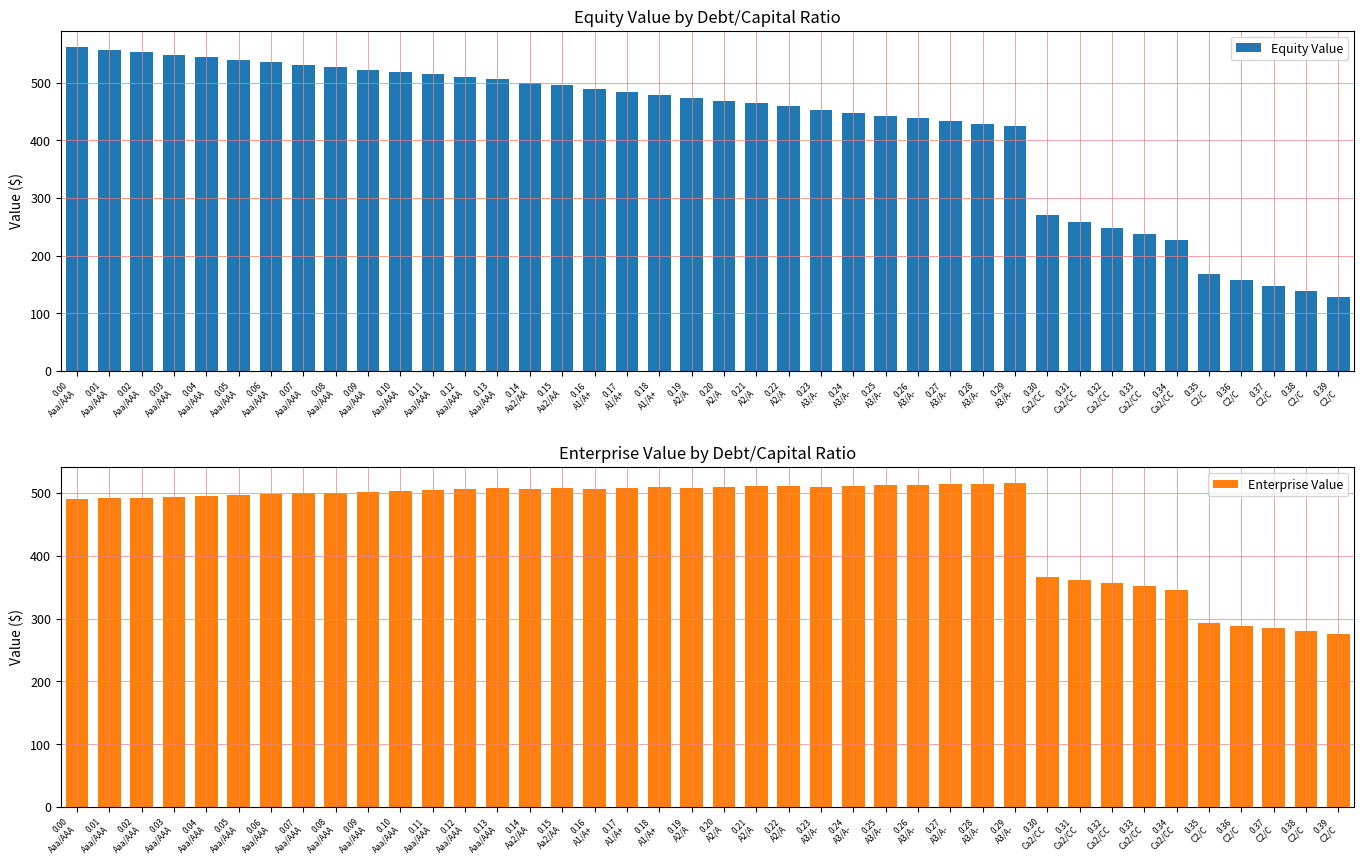

Read the Equity Value value at 0.38
C2/C.

138.0